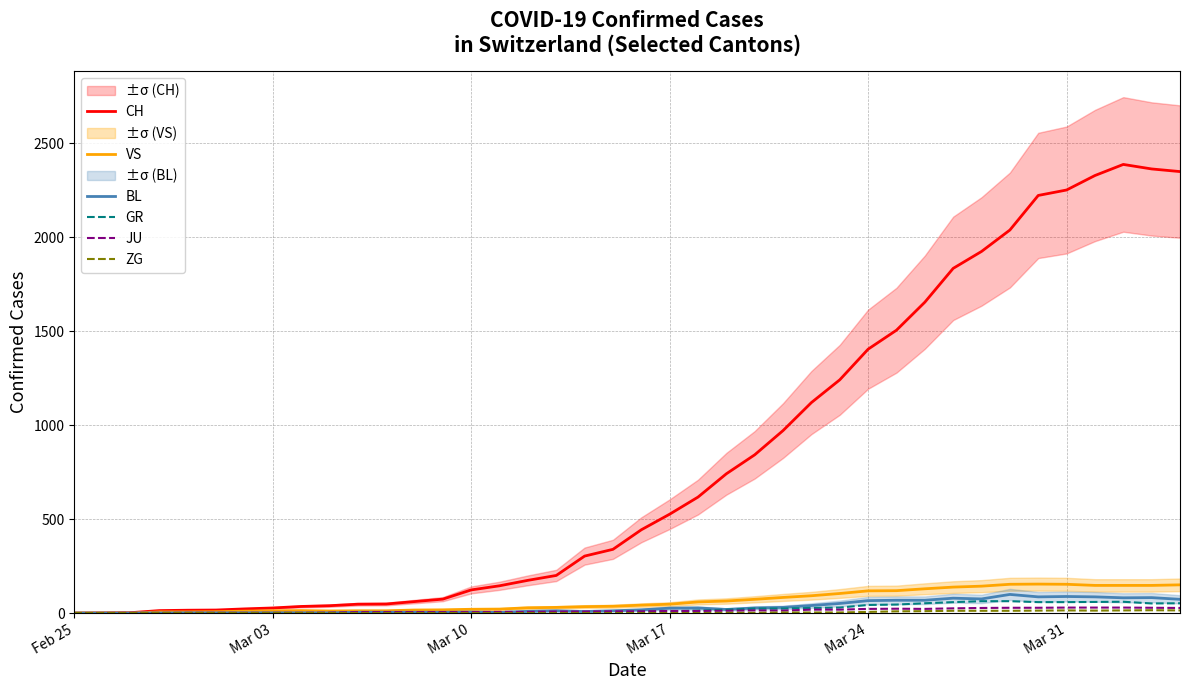

What is the value of the CH point at the 28th from the left?

1241